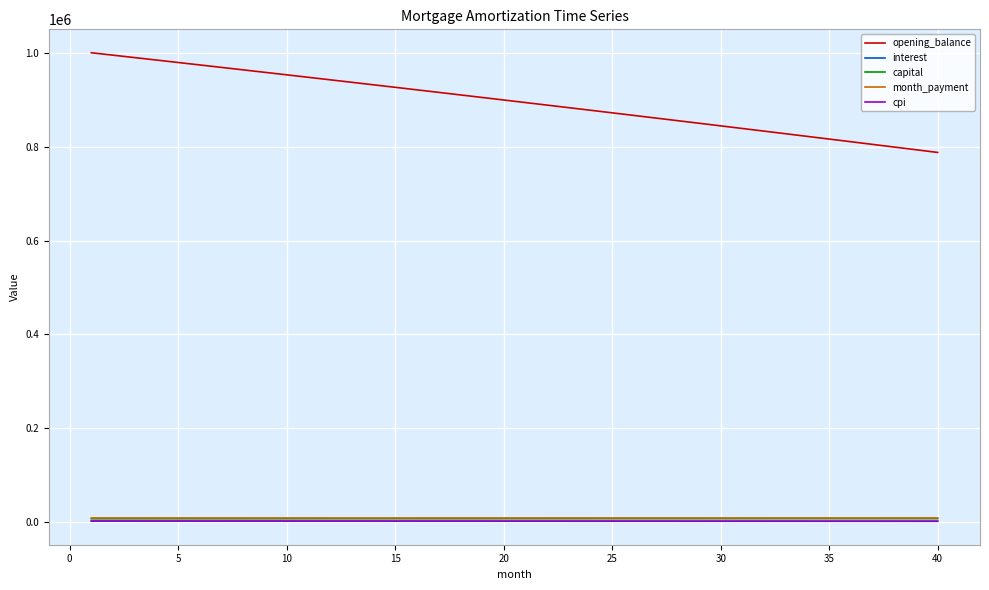

True or false: opening_balance and interest cross at least once.

False